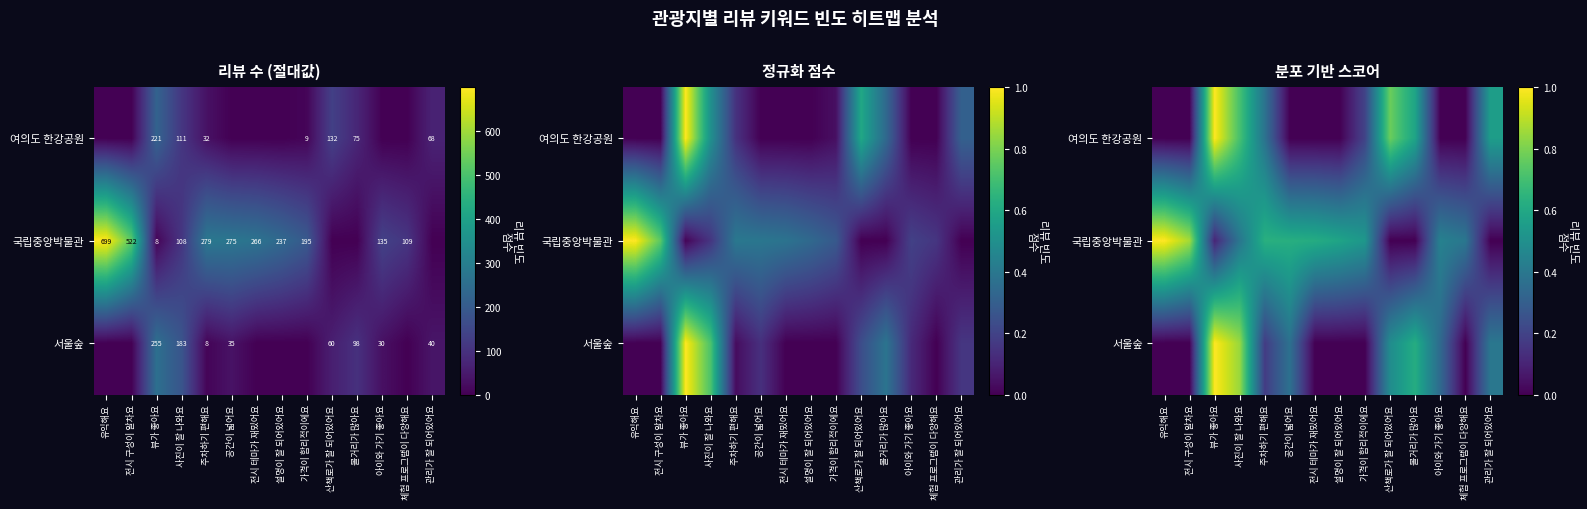

Between 전시 테마가 재밌어요 and 전시 구성이 알차요, which is larger?

전시 테마가 재밌어요